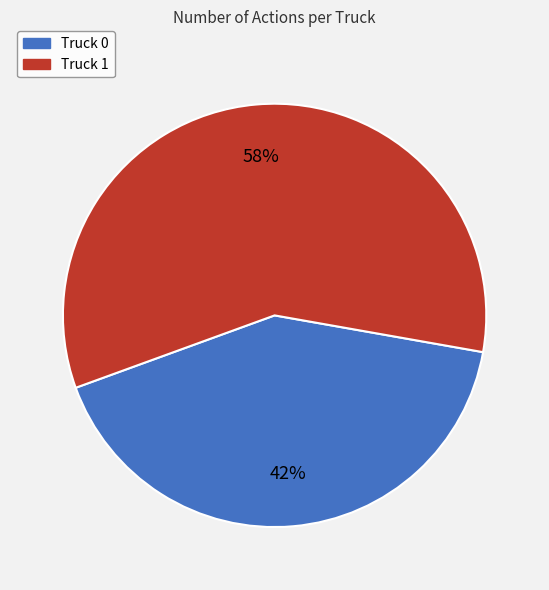

Does Truck 1 account for over 50% of the chart?

Yes